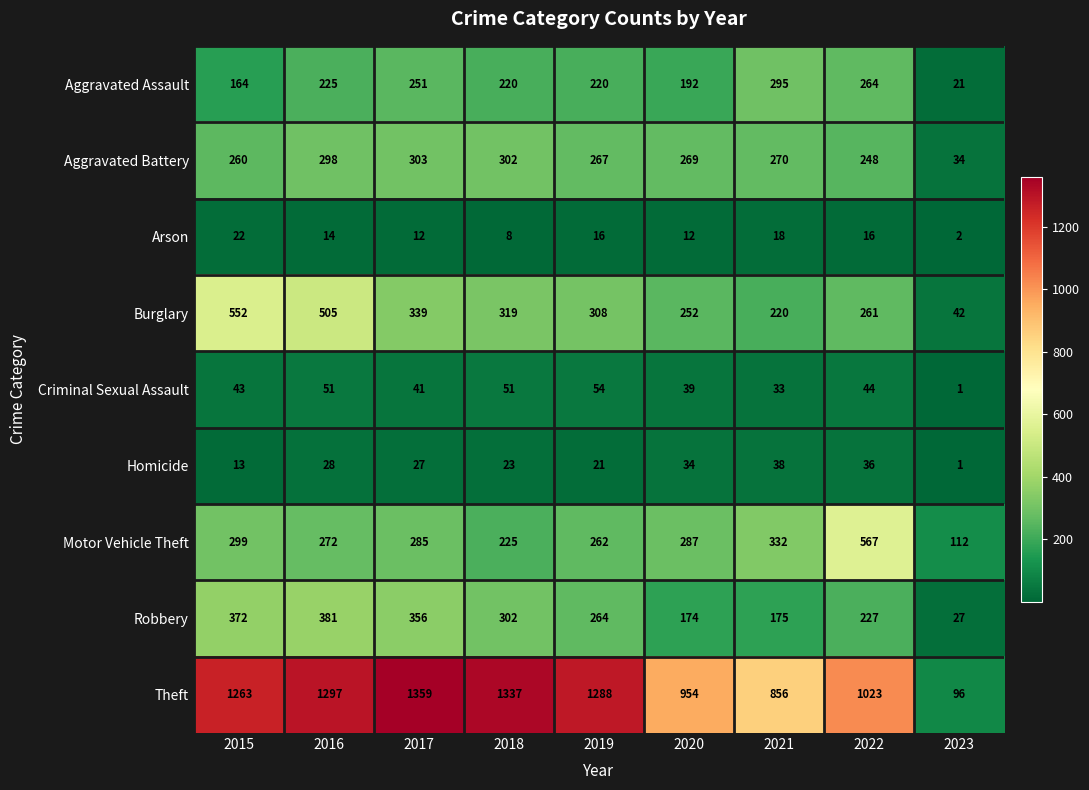

What is the difference between the maximum and minimum values in the Burglary series?

510